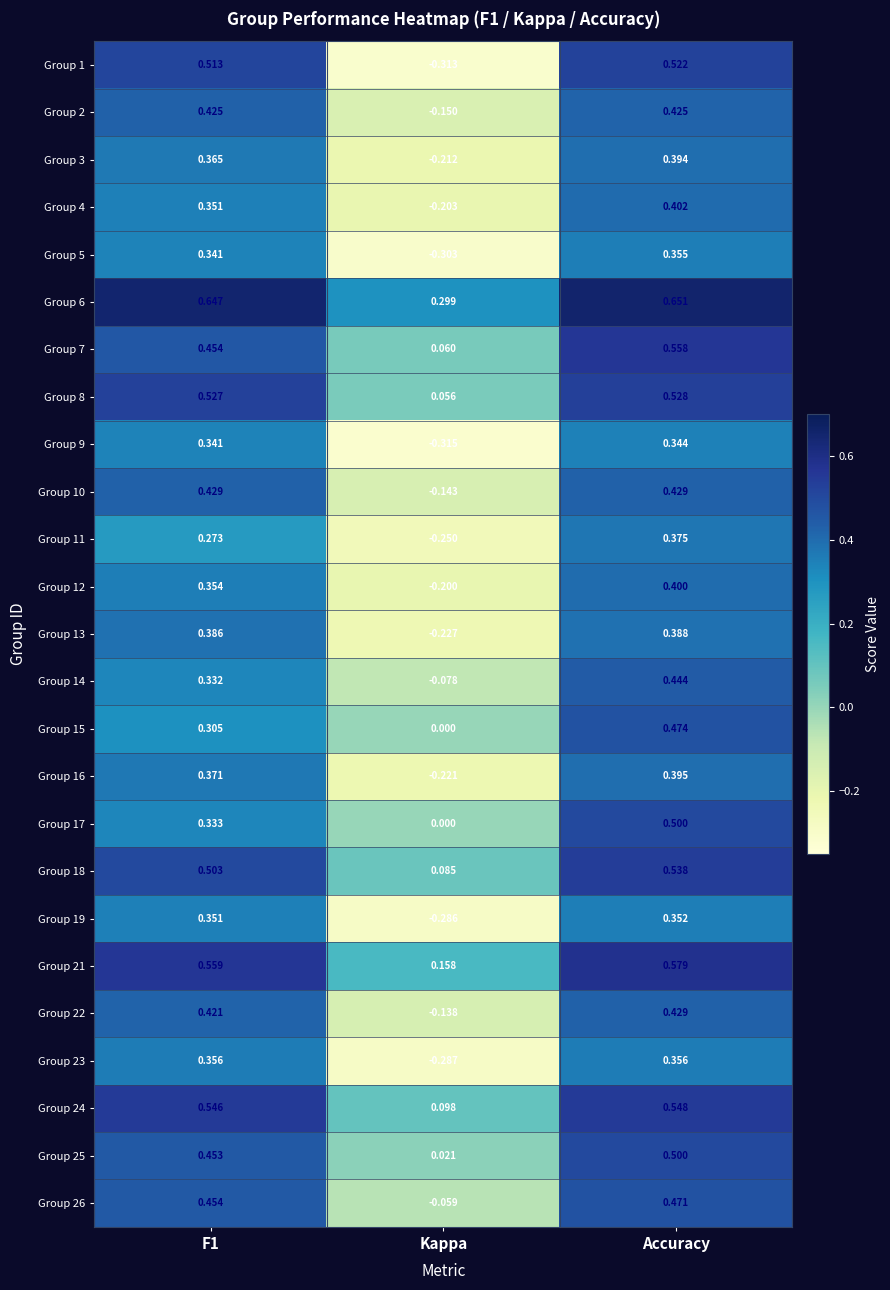

Count the number of data series in this chart.

25